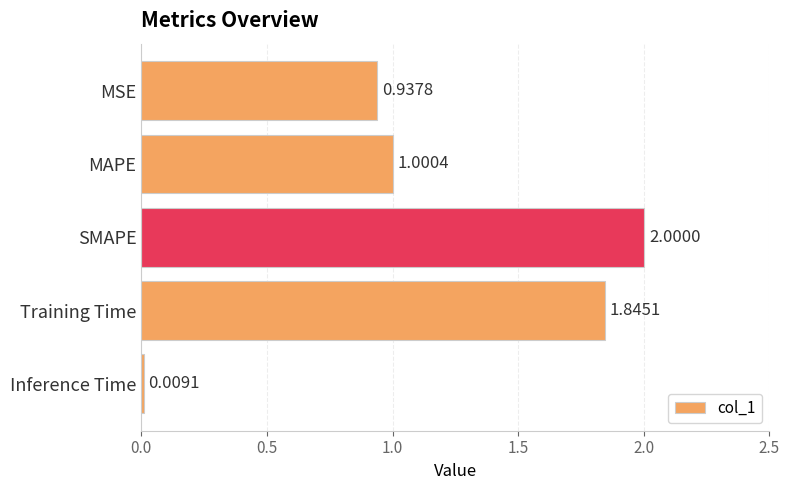

What is the change in value from MAPE to Inference Time?

-1.0